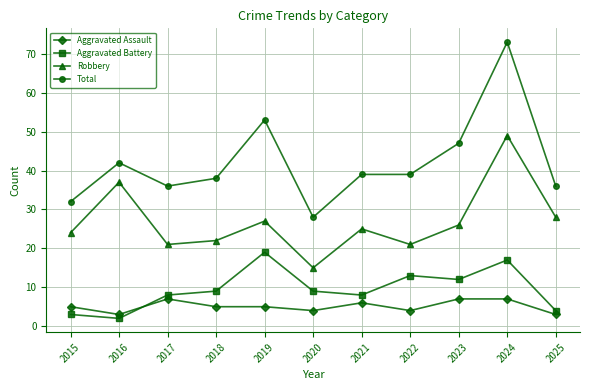

How many lines are shown in the chart?

4